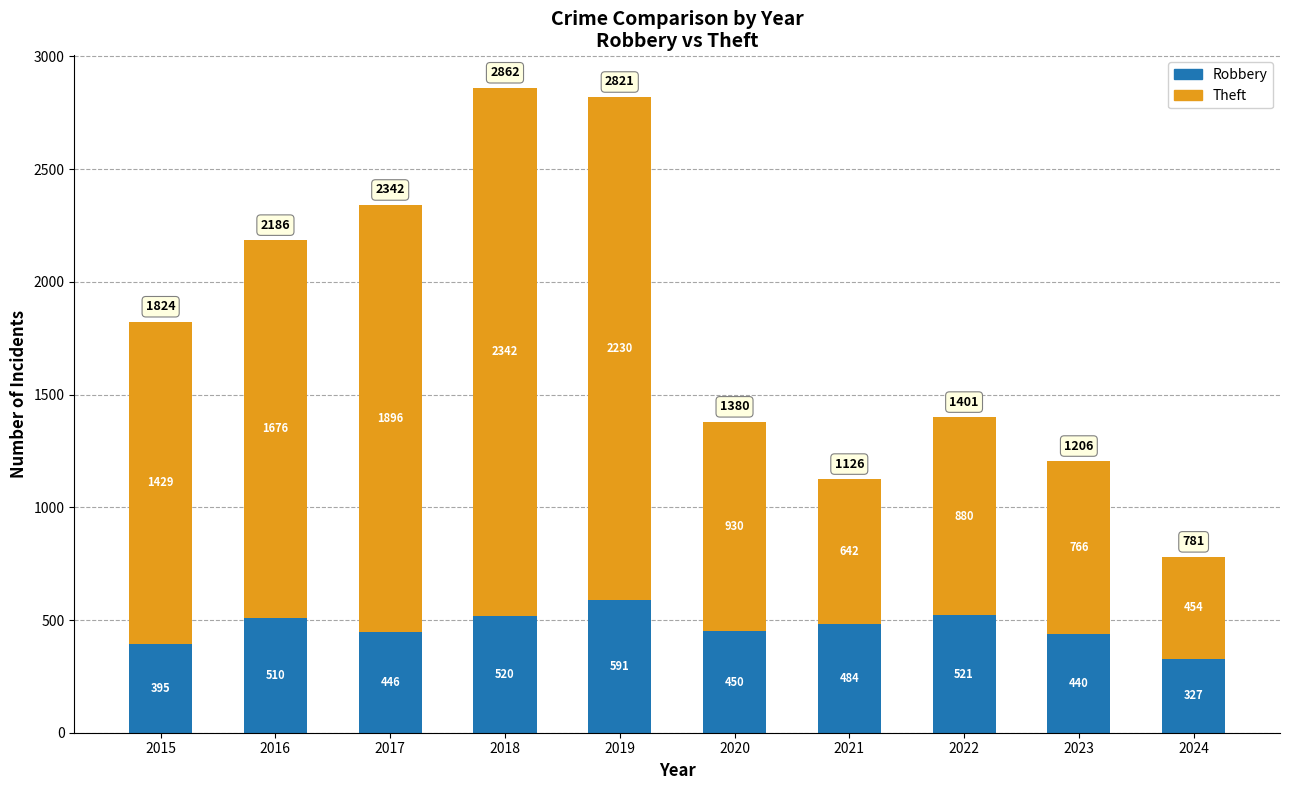

At which category is the sum across all series the highest?

2018